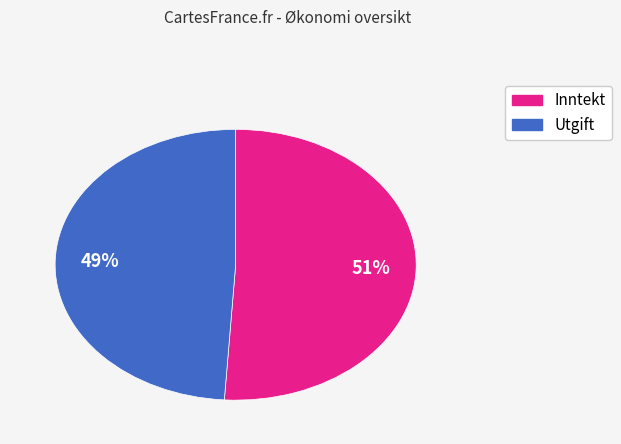

Do Utgift and Inntekt together represent more than half of the pie?

Yes